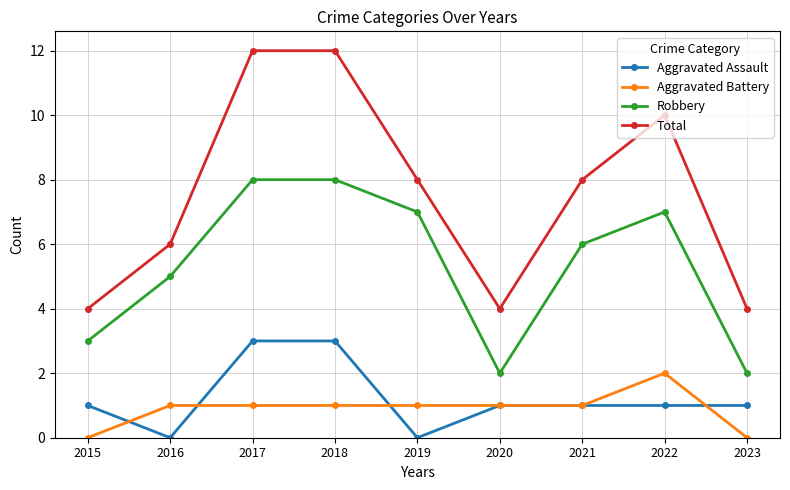

How many lines are shown in the chart?

4